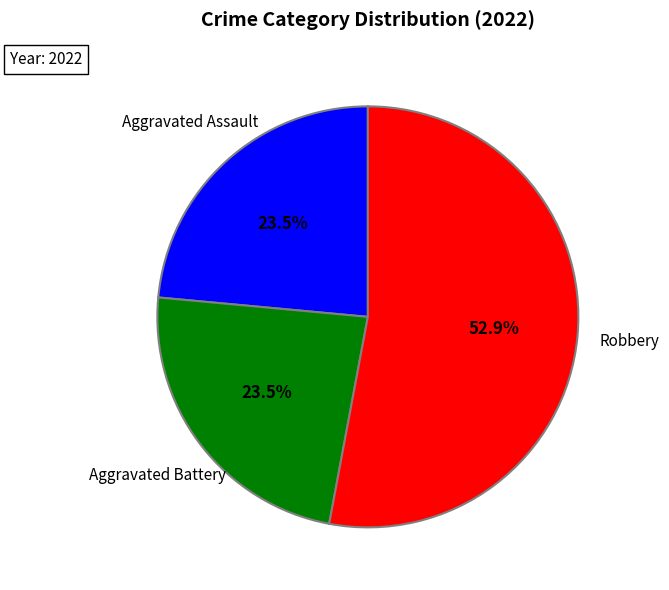

True or false: Aggravated Assault accounts for 29% of the total.

False